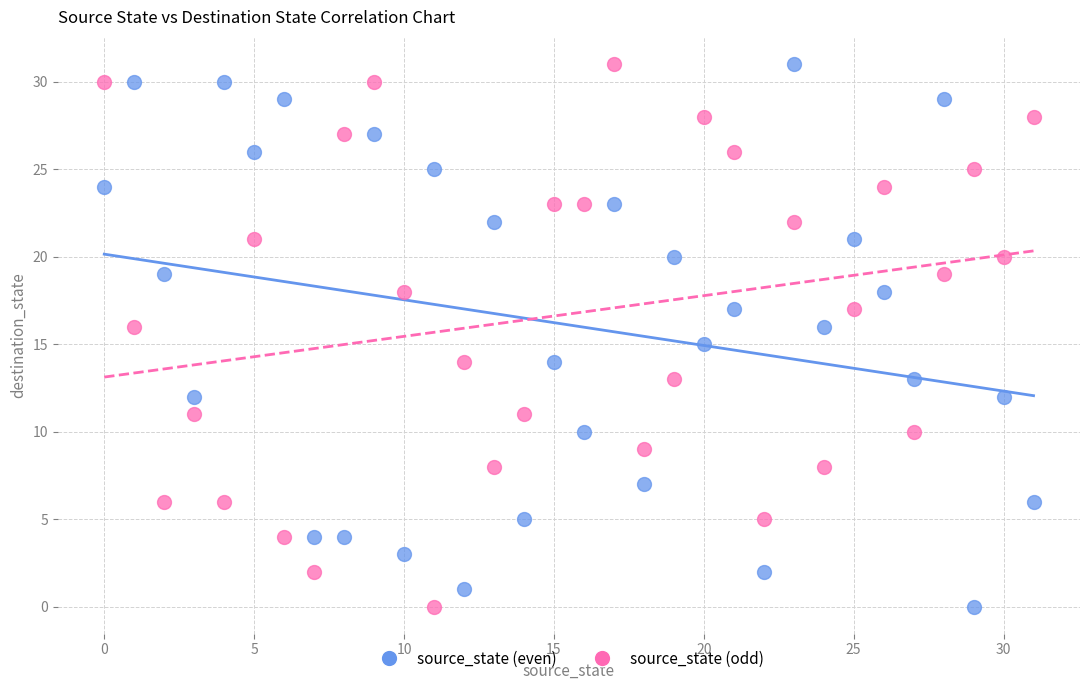

What are all the series names shown in the legend?

source_state (even), source_state (odd)